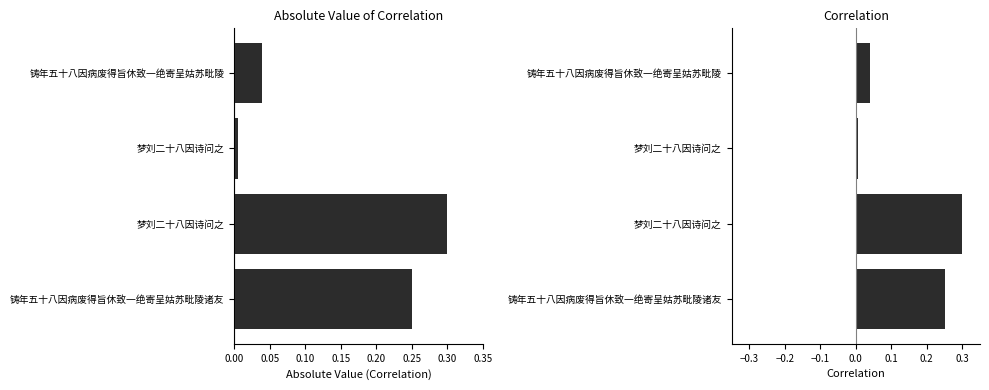

Reading left to right, extract all data points from this chart.

0.0	0.0	0.3	0.3